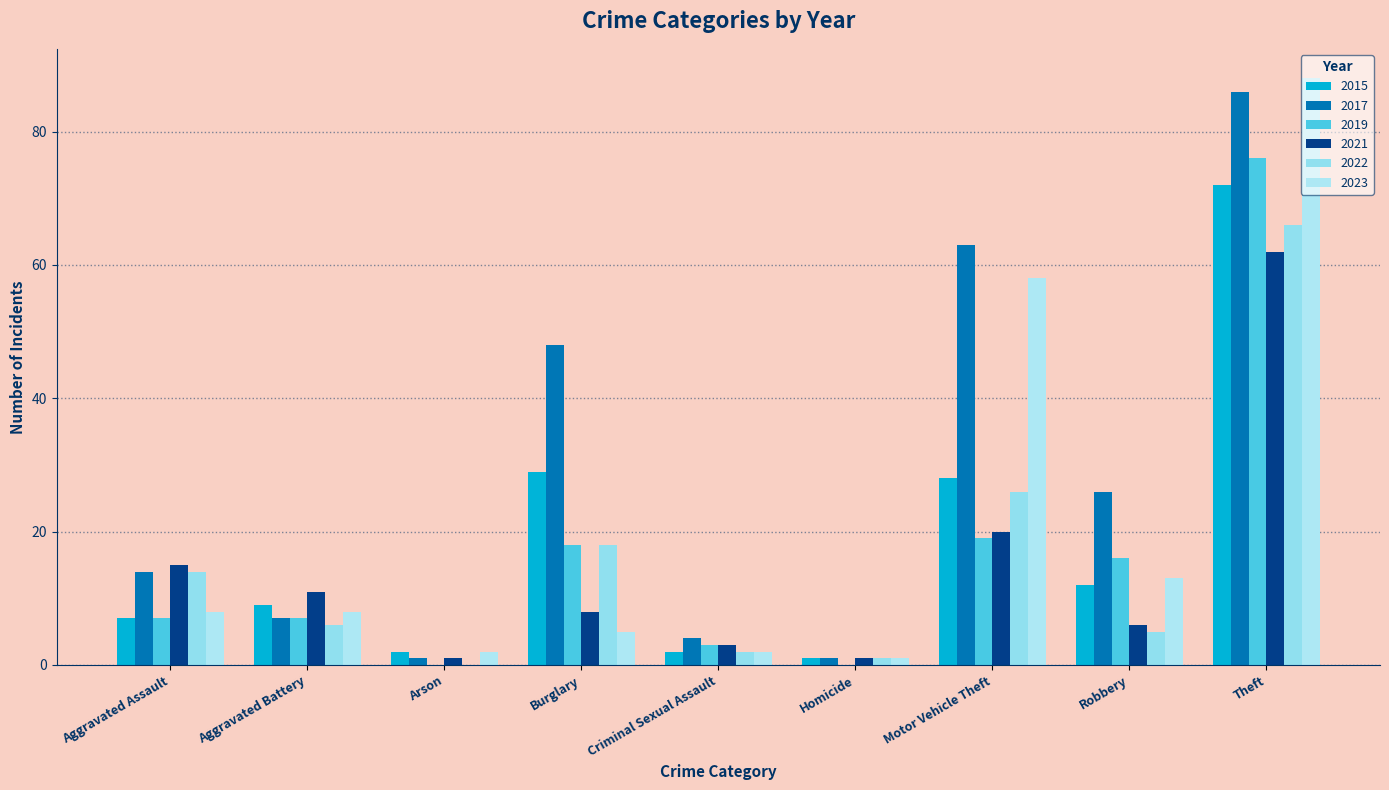

How many data points does each series have?

9